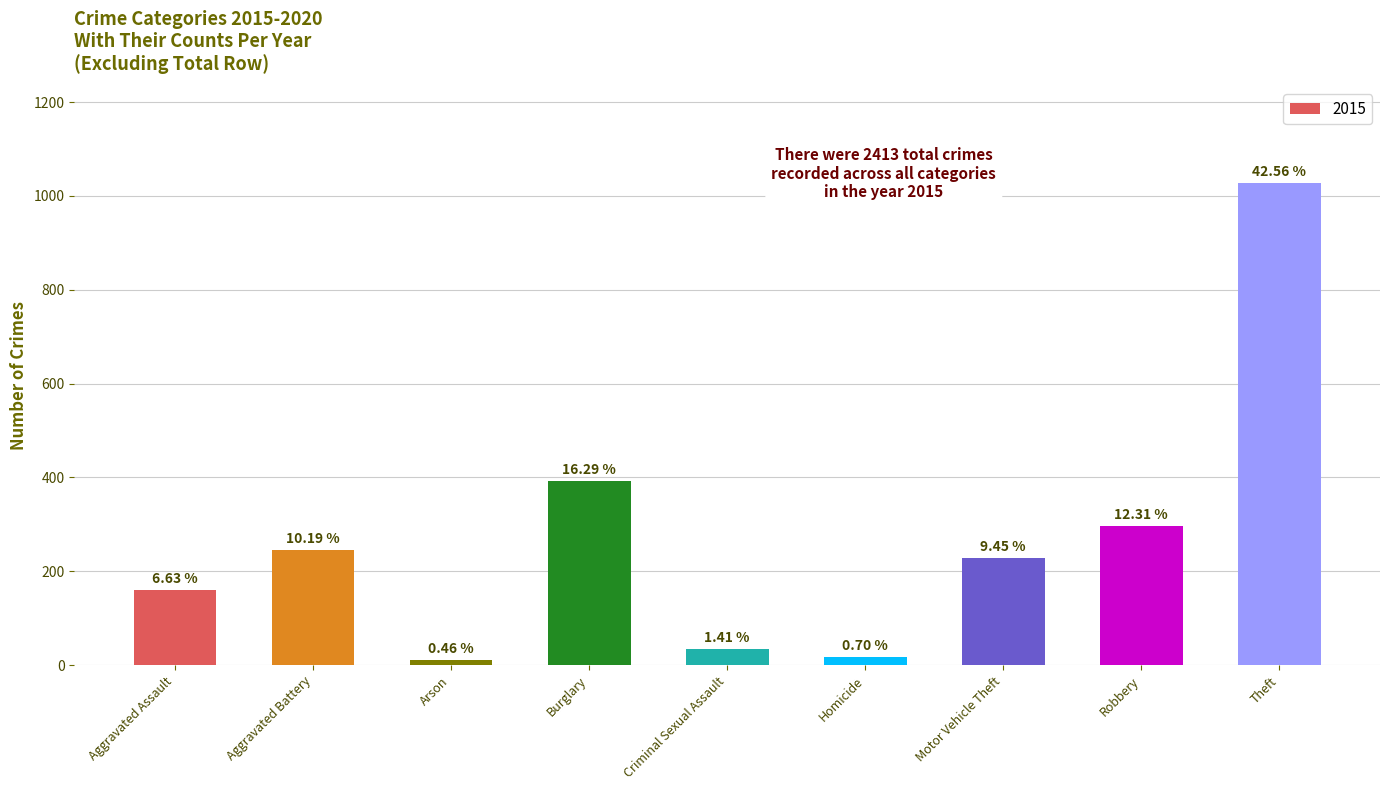

Are the bars horizontal?

No